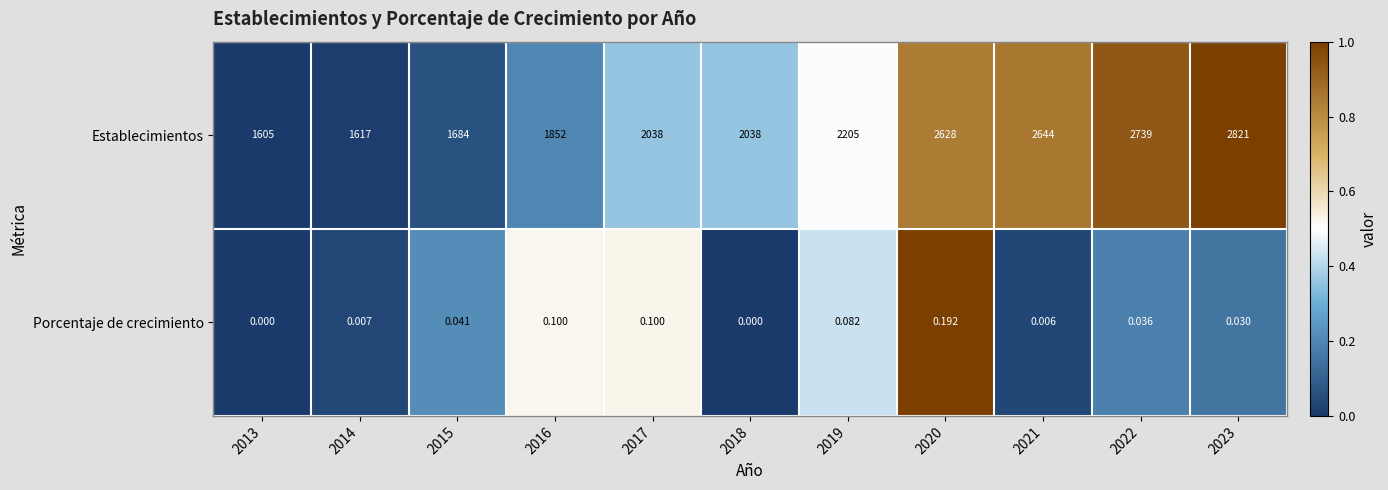

List the series in order of their peak value, lowest first.

Porcentaje de crecimiento, Establecimientos